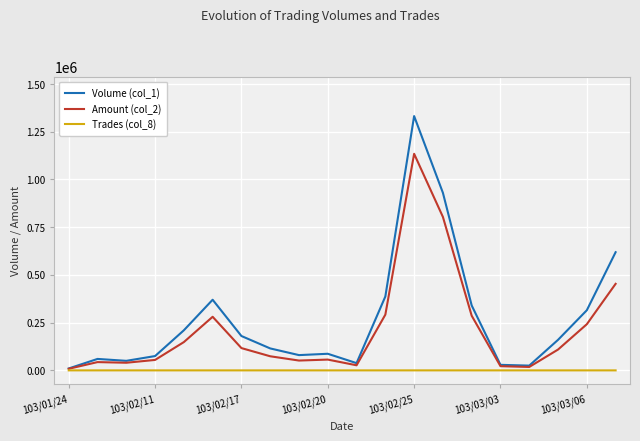

What is the approximate value of Trades (col_8) at 103/03/06?

7